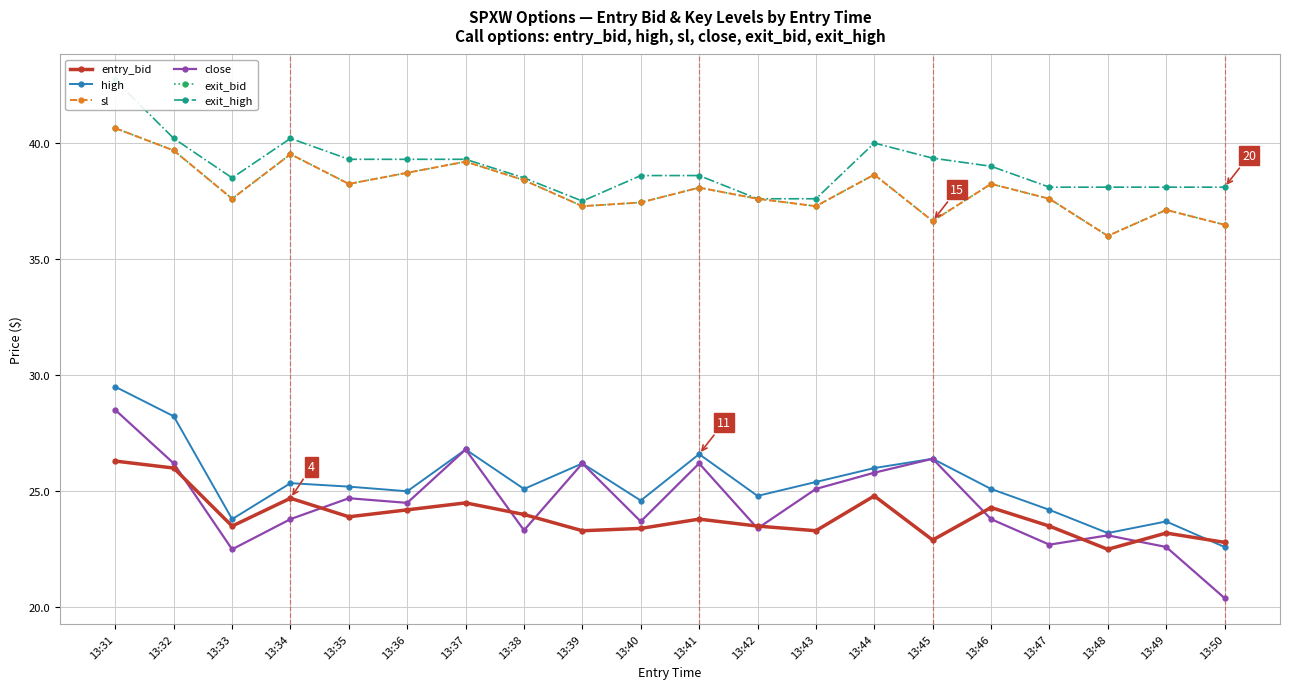

Is it true that exit_bid equals 37.6 at 13:47?

True